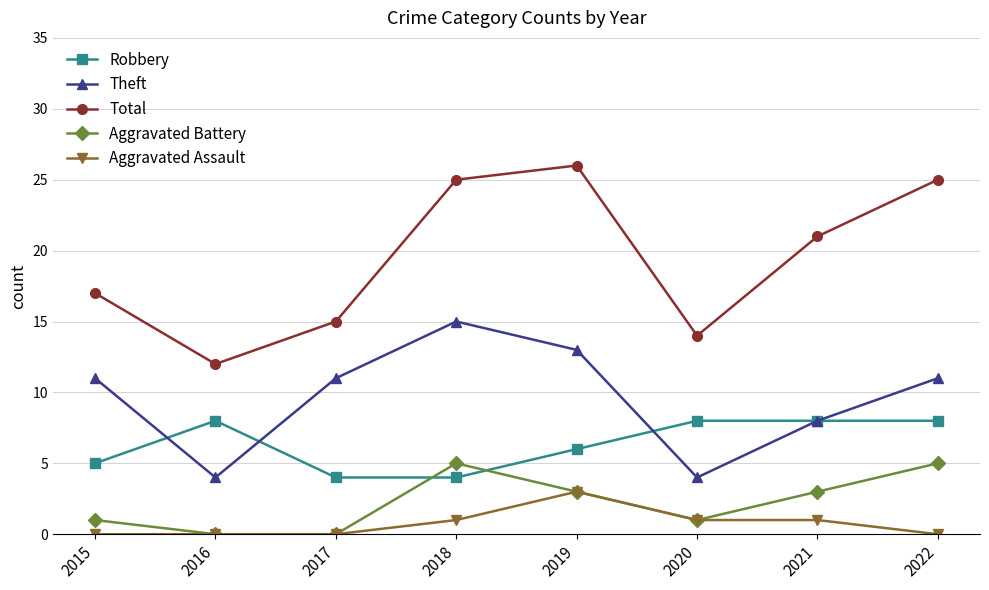

What is the average value of the Aggravated Battery series?

2